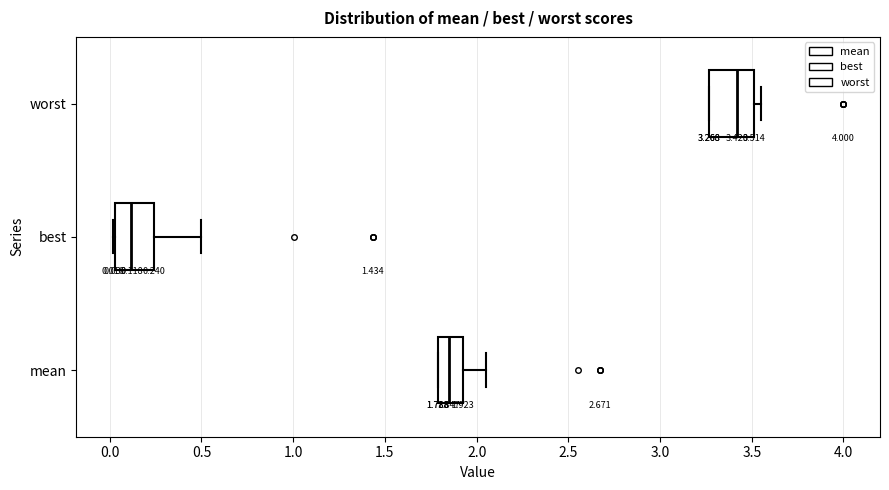

Which box has the furthest to the right median line?

worst